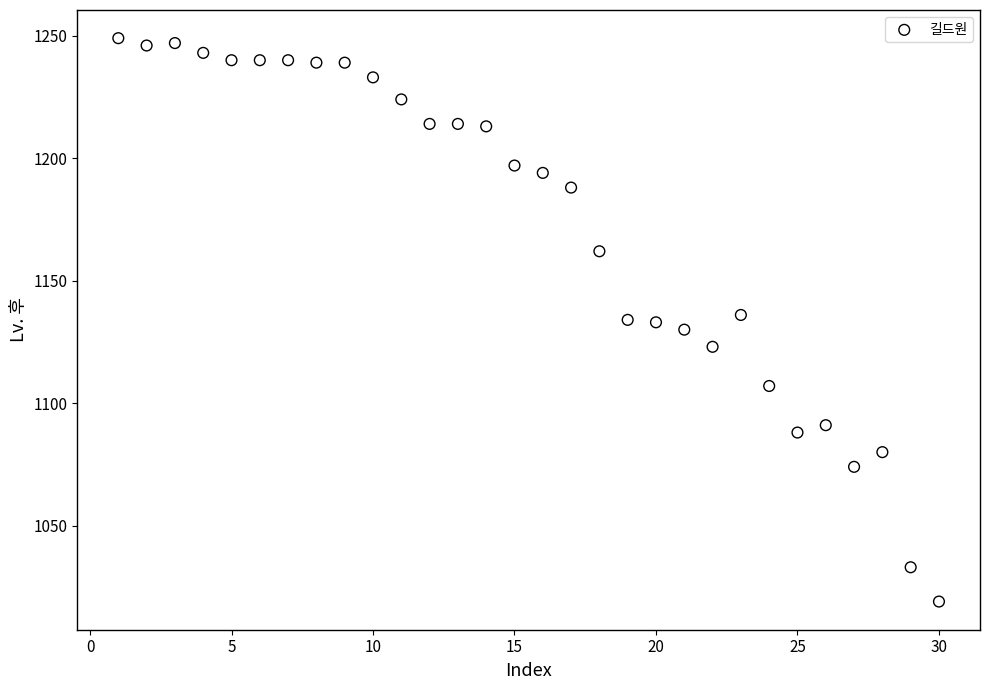

What is the range of X values (max minus min)?

29